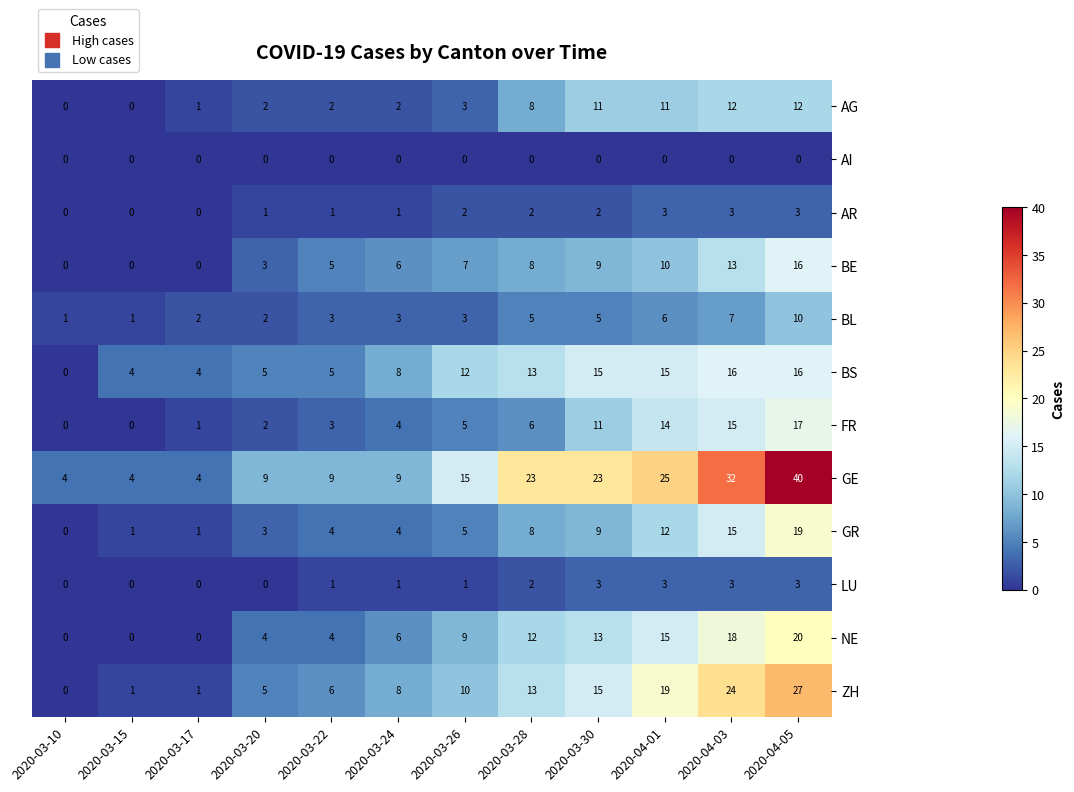

Which series has the widest spread of values?

GE